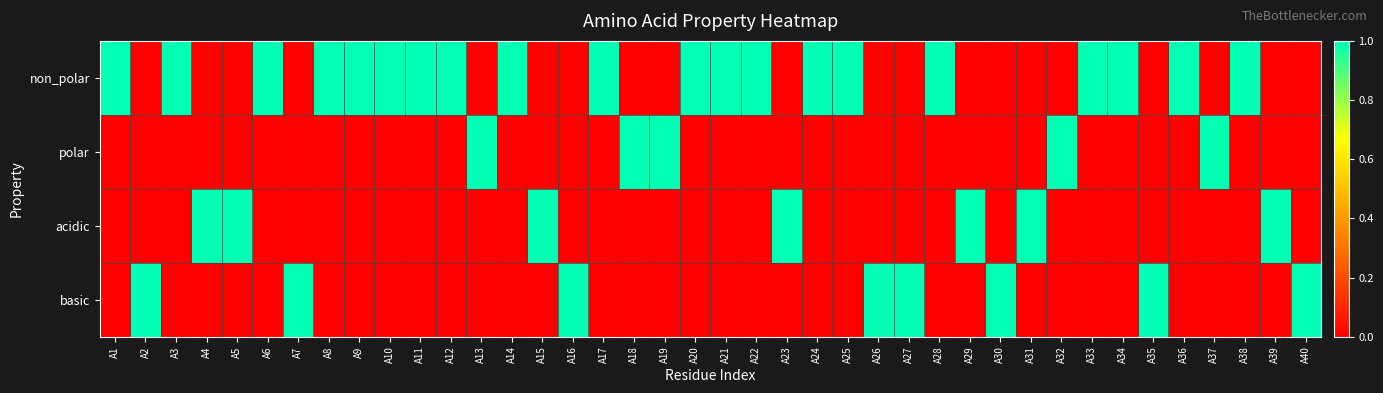

How many data points does each series have?

40